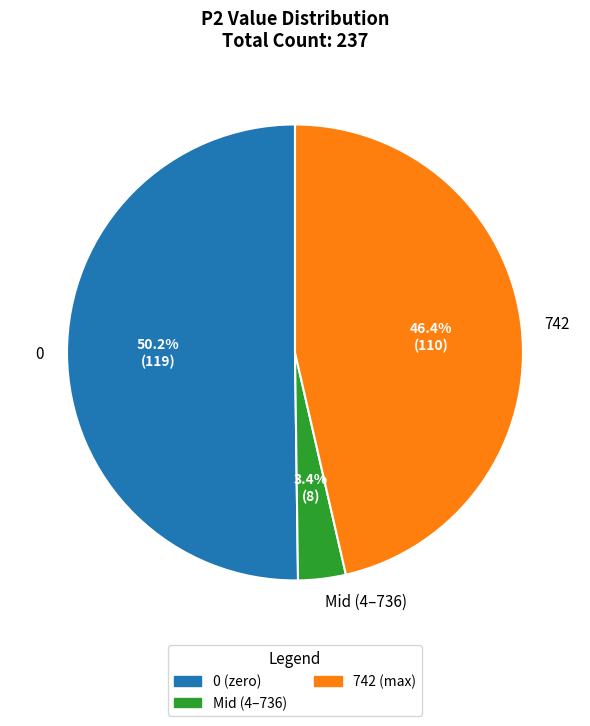

Rank the categories by value from lowest to highest.

Mid (4–736), 742, 0